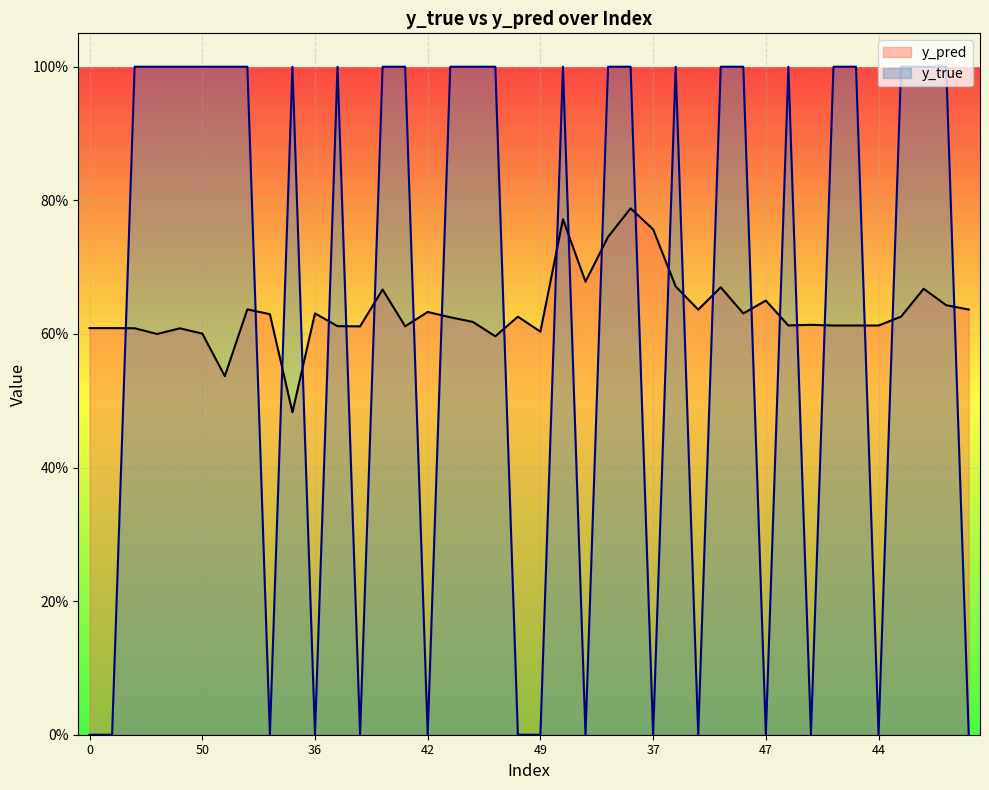

What is the difference between the highest and lowest values at 49?

0.6